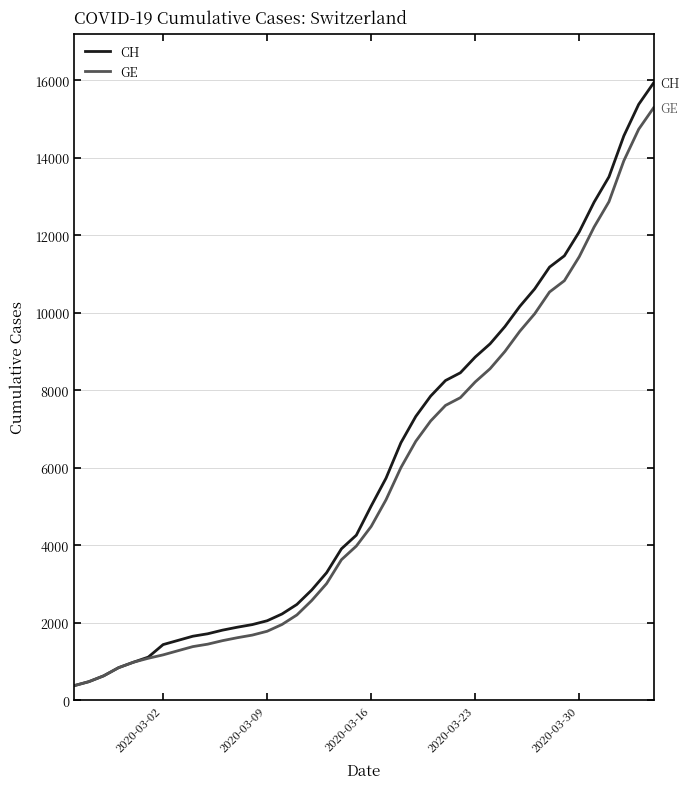

Which series has the widest spread of values?

CH